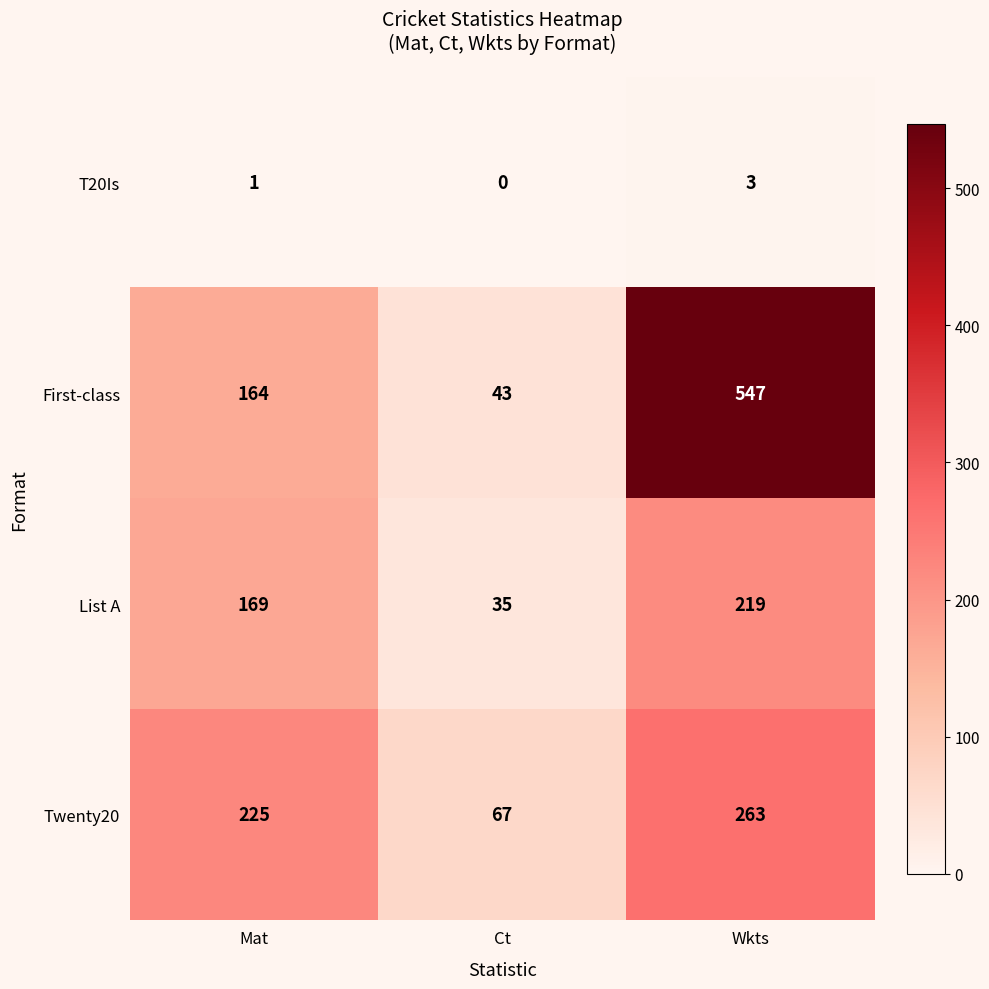

Reading left to right, transcribe all the data shown in this chart.

T20Is: Mat=1	Ct=0	Wkts=3
First-class: Mat=164	Ct=43	Wkts=547
List A: Mat=169	Ct=35	Wkts=219
Twenty20: Mat=225	Ct=67	Wkts=263